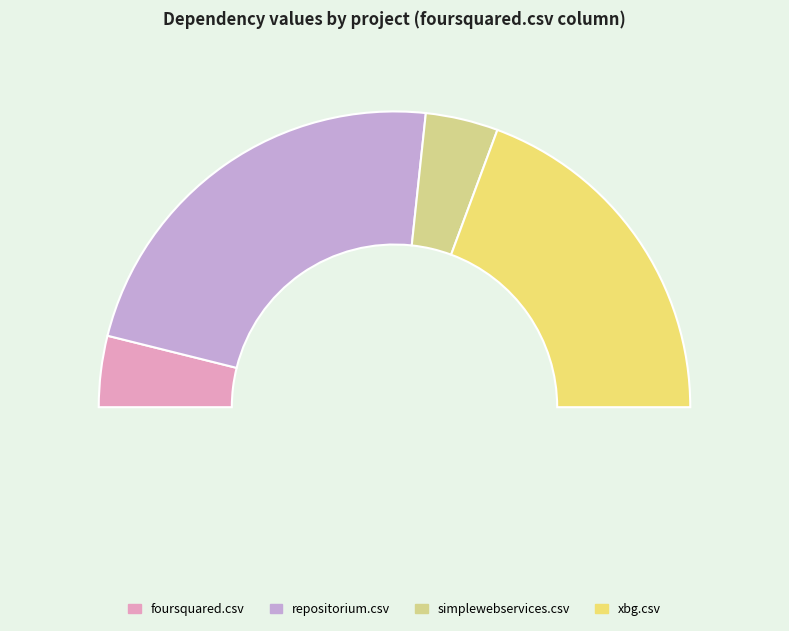

Is there a majority slice in this chart?

No